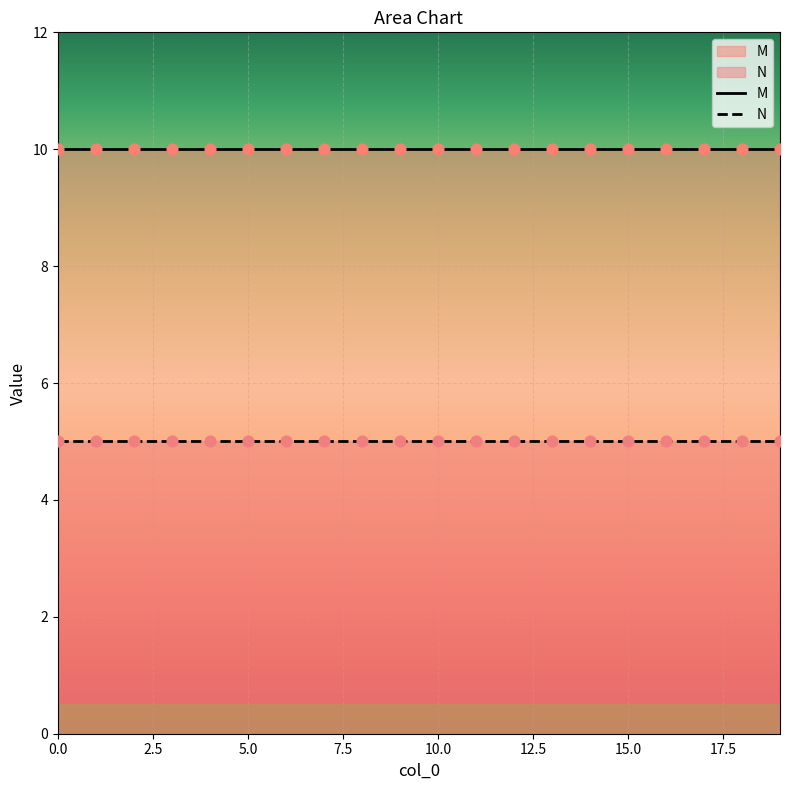

Which series reaches the minimum Y coordinate?

N